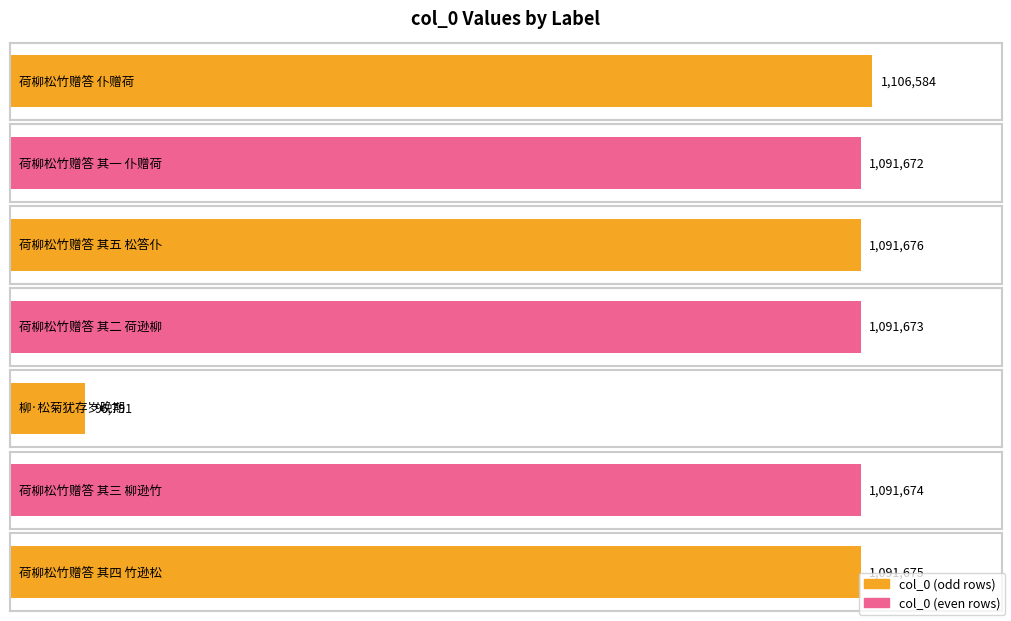

List the labels in order of value, smallest first.

柳·松菊犹存岁晚期, 荷柳松竹赠答 其一 仆赠荷, 荷柳松竹赠答 其二 荷逊柳, 荷柳松竹赠答 其三 柳逊竹, 荷柳松竹赠答 其四 竹逊松, 荷柳松竹赠答 其五 松答仆, 荷柳松竹赠答 仆赠荷